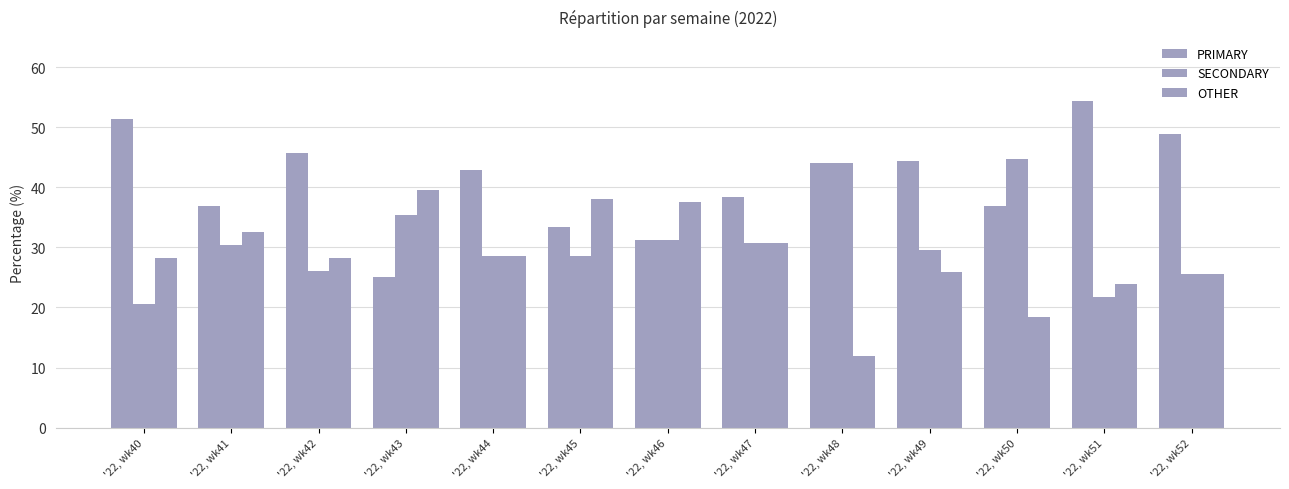

How many values in the SECONDARY series are below 29?

6